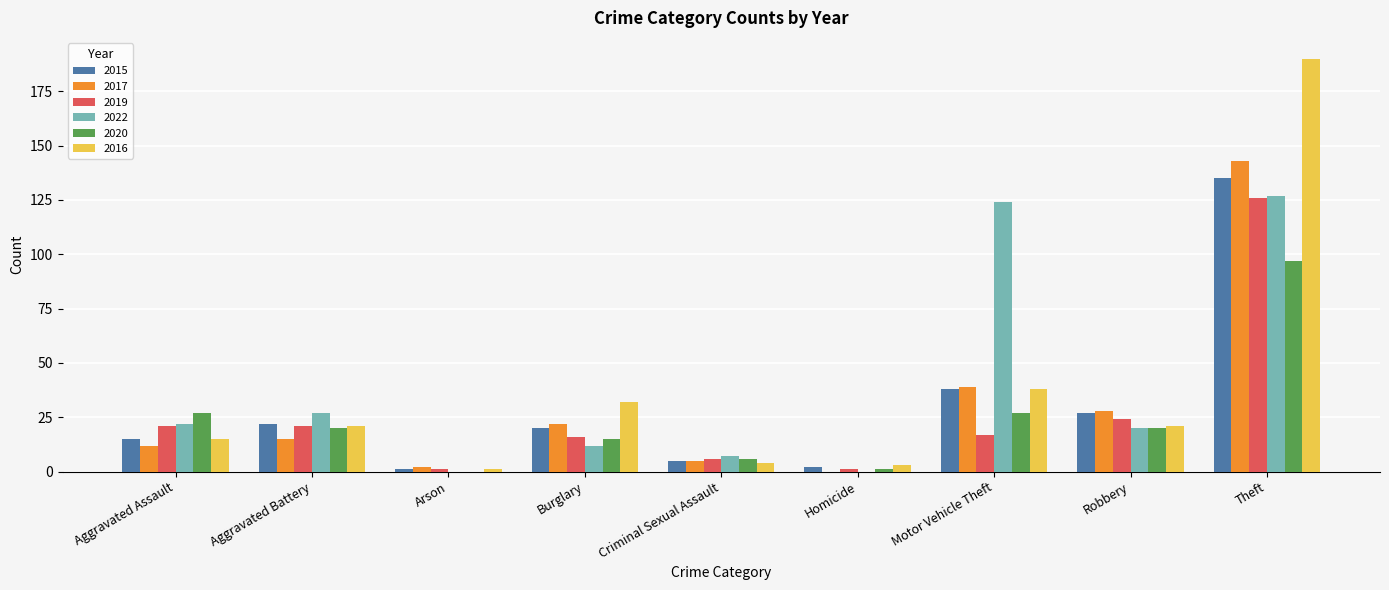

What are all the series names shown in the legend?

2015, 2017, 2019, 2022, 2020, 2016